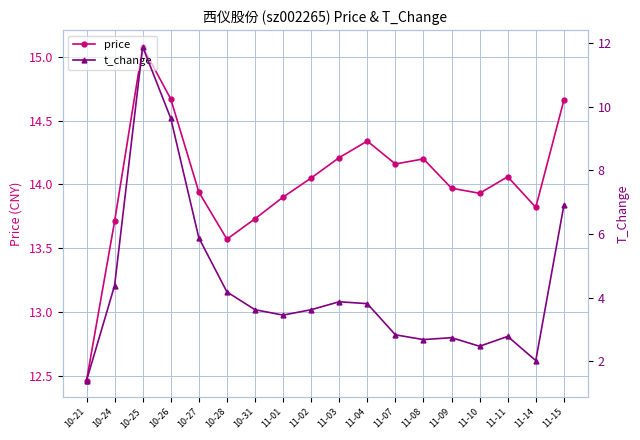

What is the difference between the highest and lowest values at 11-14?

11.8